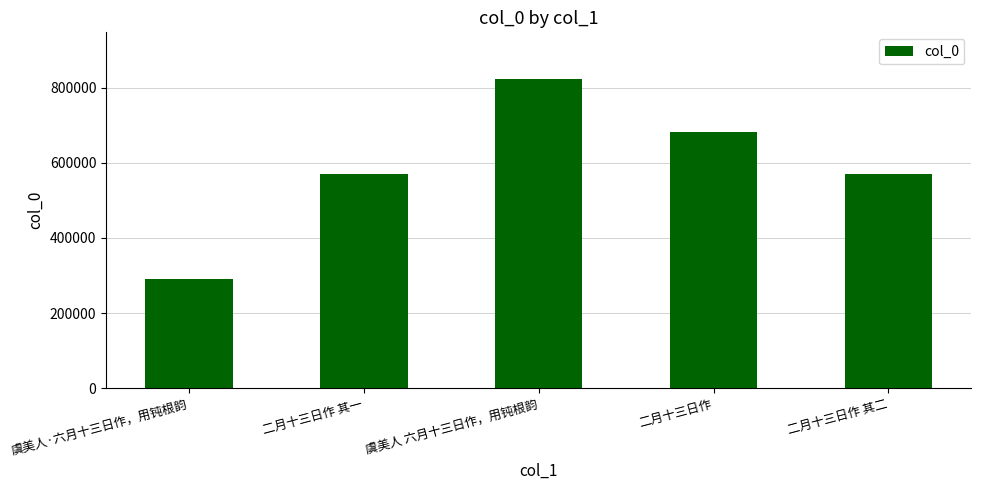

What is the label of the 4th bar from the right?

二月十三日作 其一